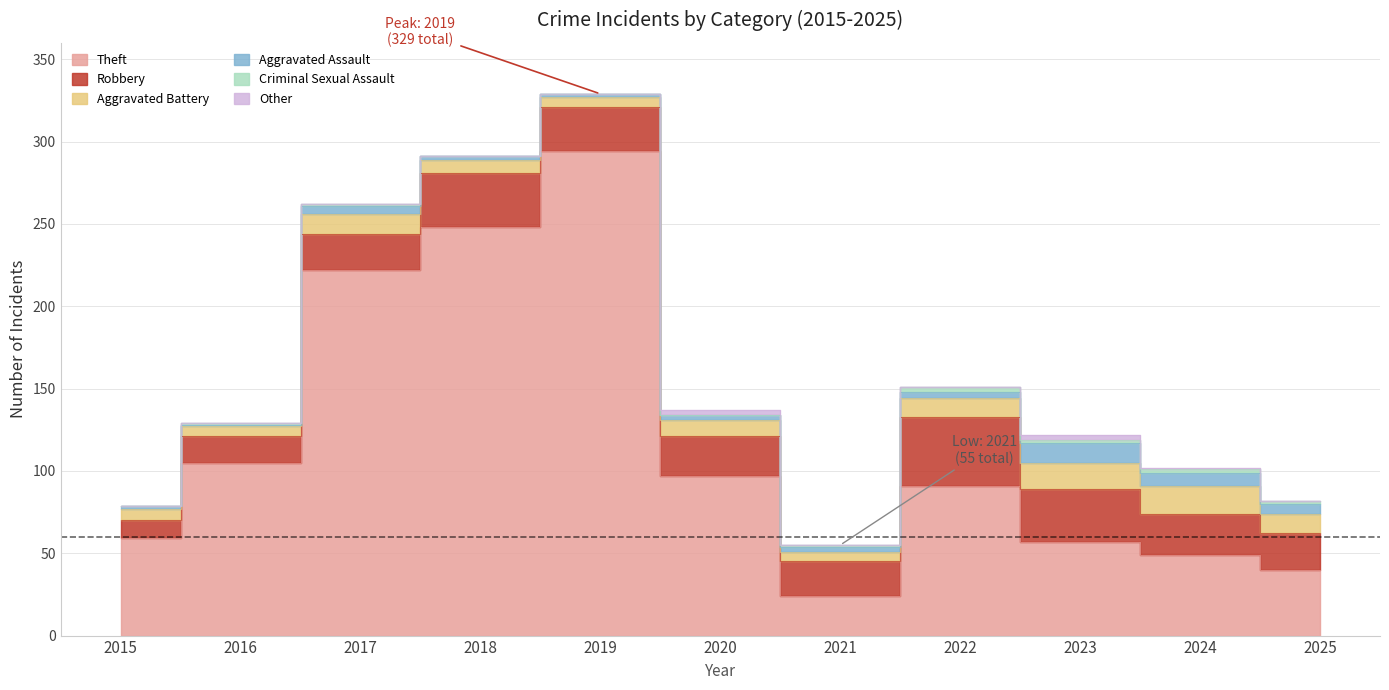

True or false: Theft has a value of 222 at 2017.

True